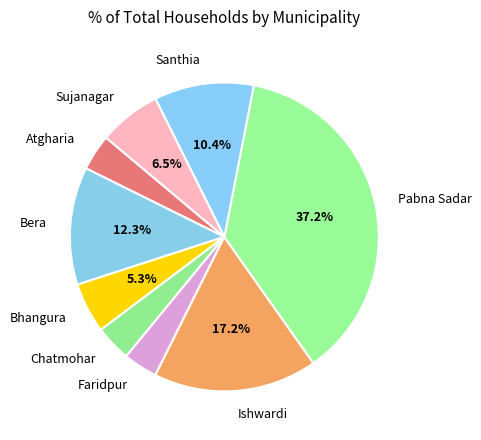

How many slices are in this pie chart?

9